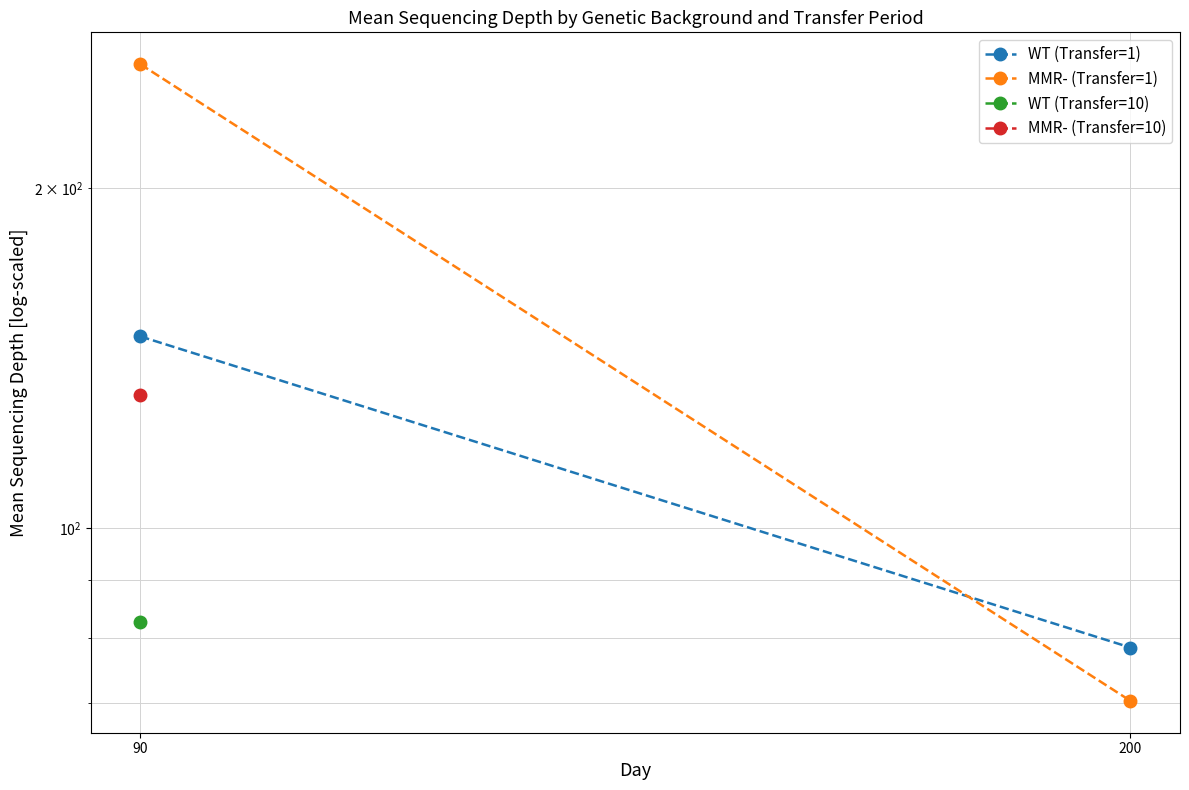

Is it true that MMR- (Transfer=1) equals 257.6 at 90?

True